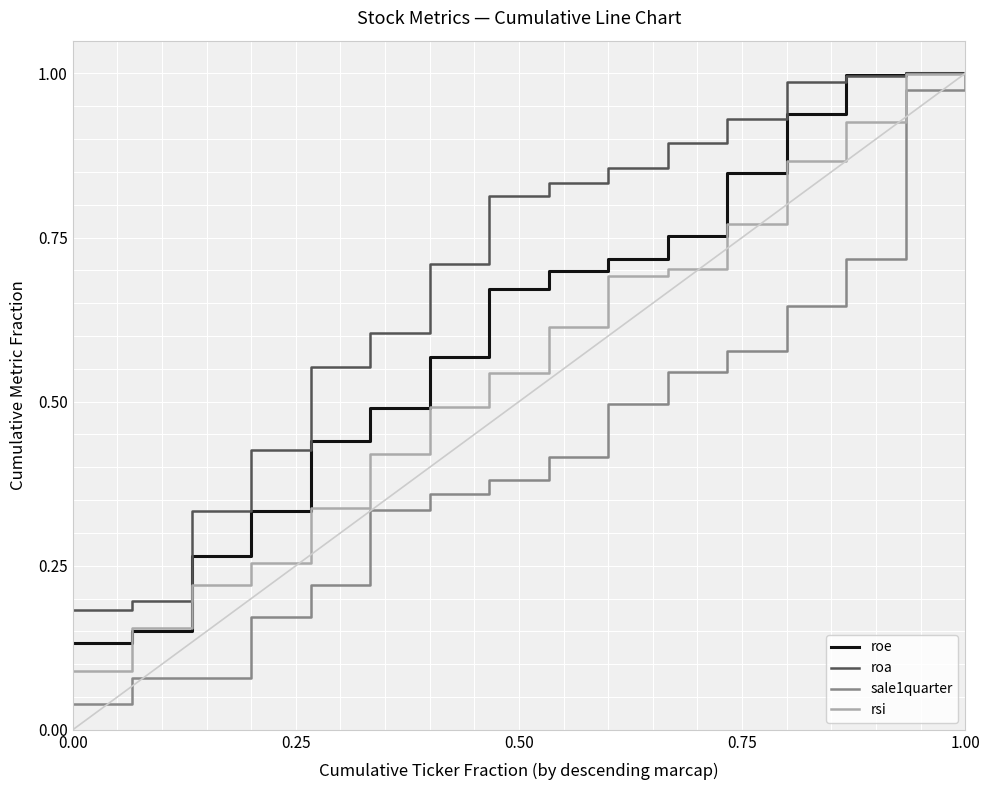

Which series has the largest total across all categories?

roa